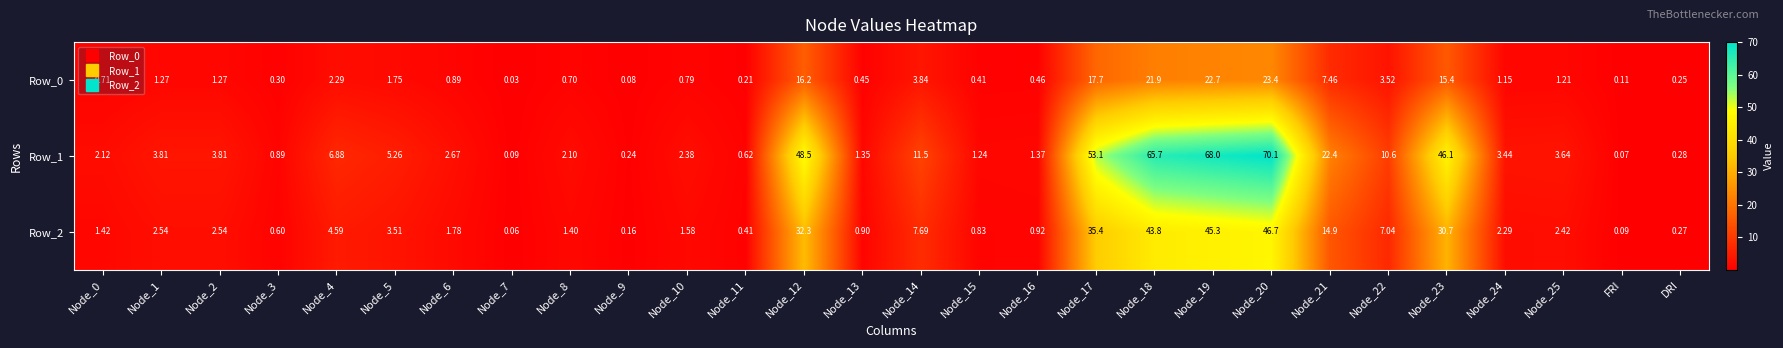

Which category has the lowest value in the Row_1 series?

FRI